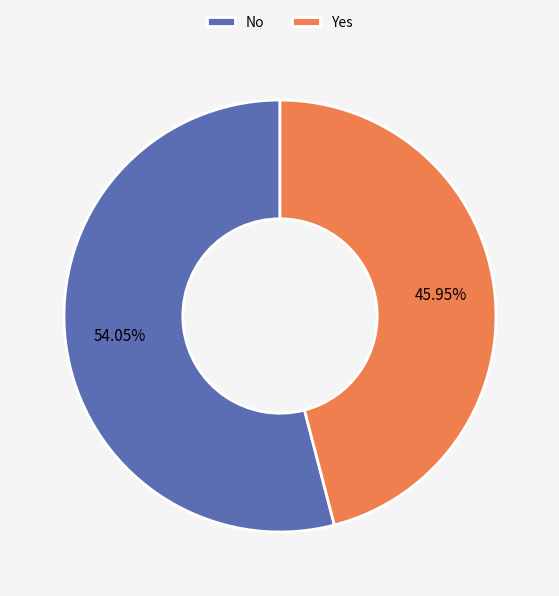

The No slice represents 54% of the pie. True or false?

True